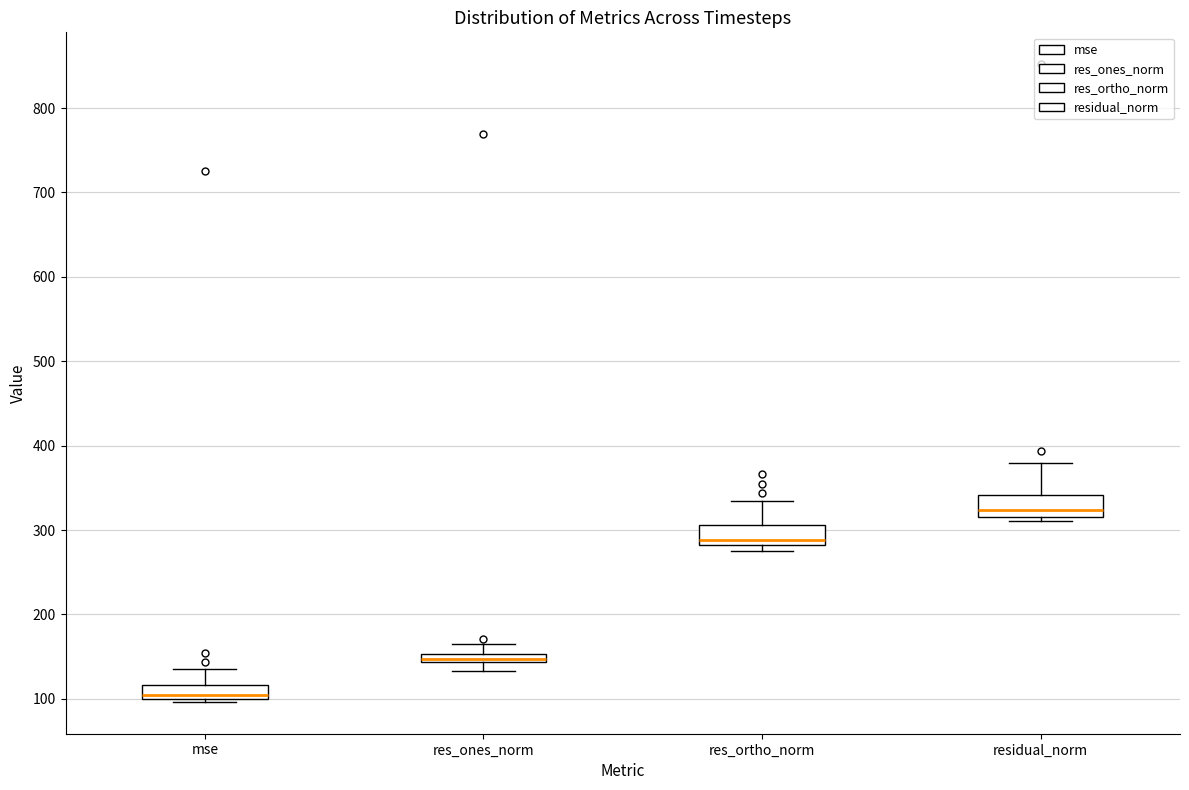

Where is the lower edge of the box for residual_norm on the y-axis? The values are not printed on the chart, so give them approximately, as read against the axis.

320